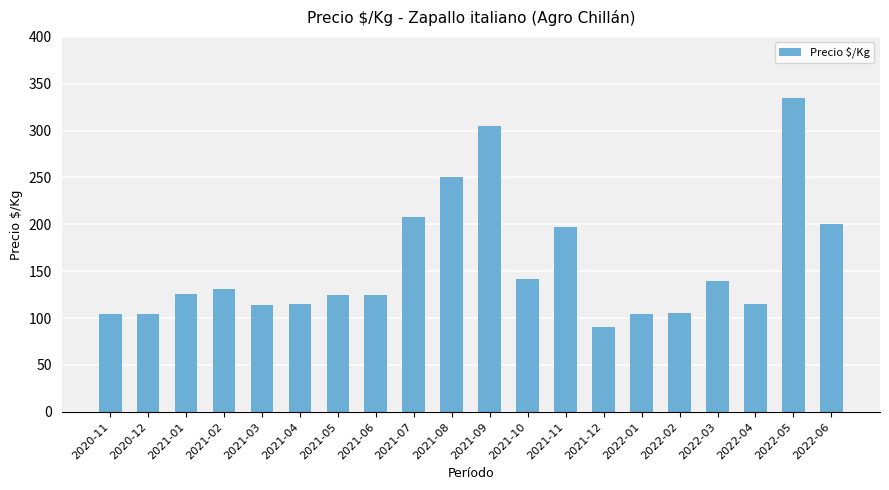

Does the chart contain any negative values?

No